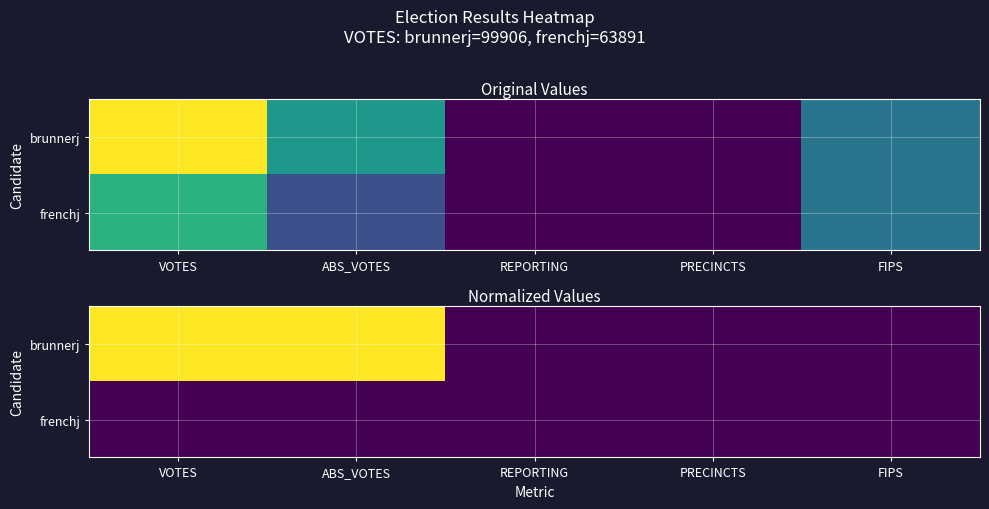

What is the maximum value for brunnerj?

1